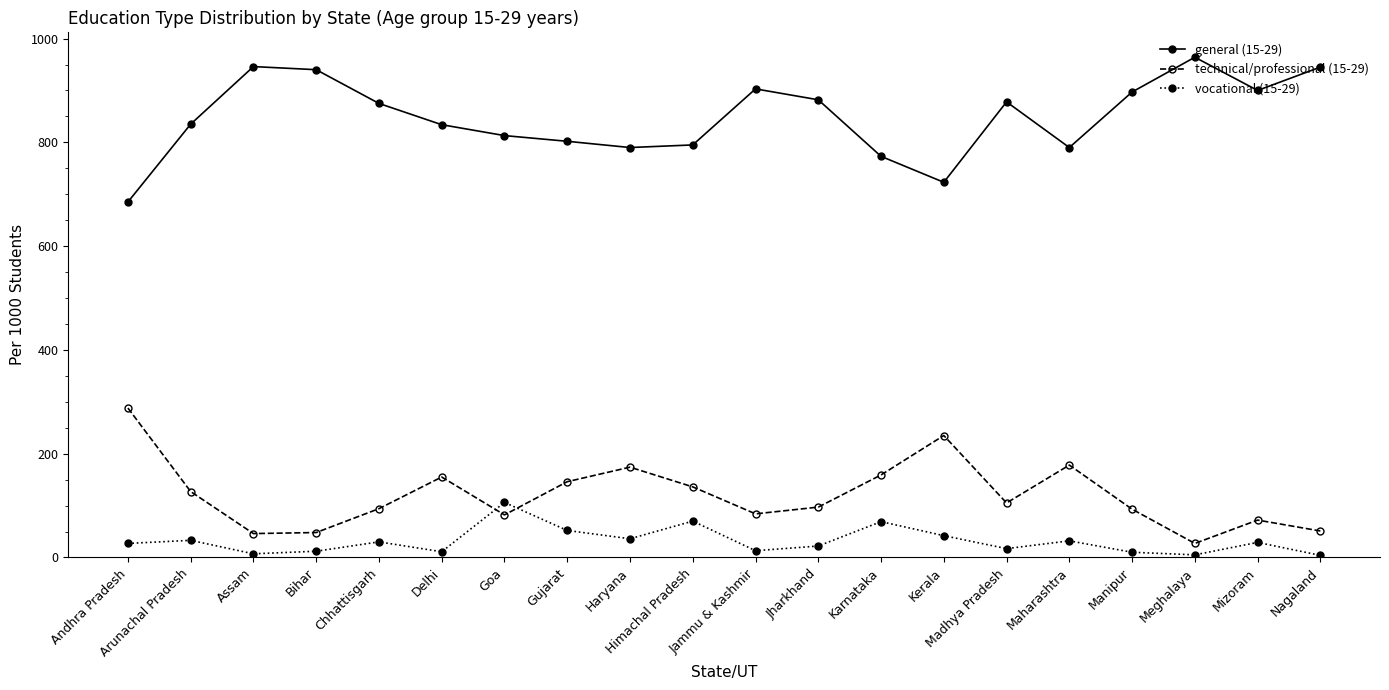

What is the sum of the technical/professional (15-29) values at Madhya Pradesh and Nagaland?

156